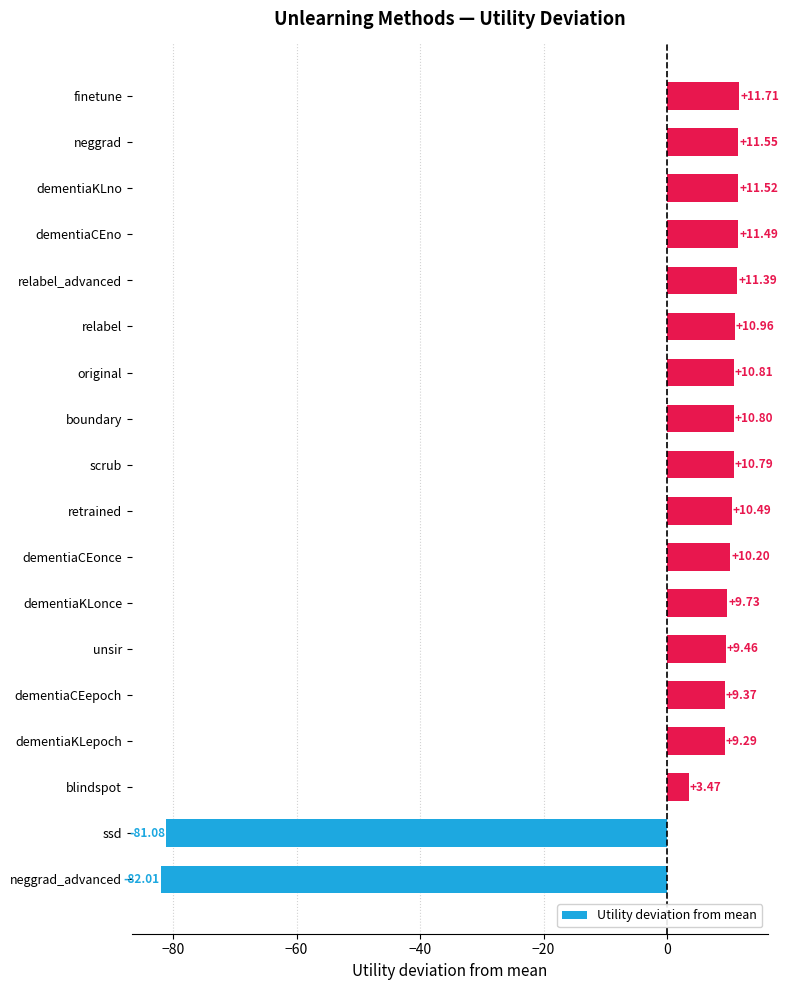

At which label is the value closest to -35?

blindspot